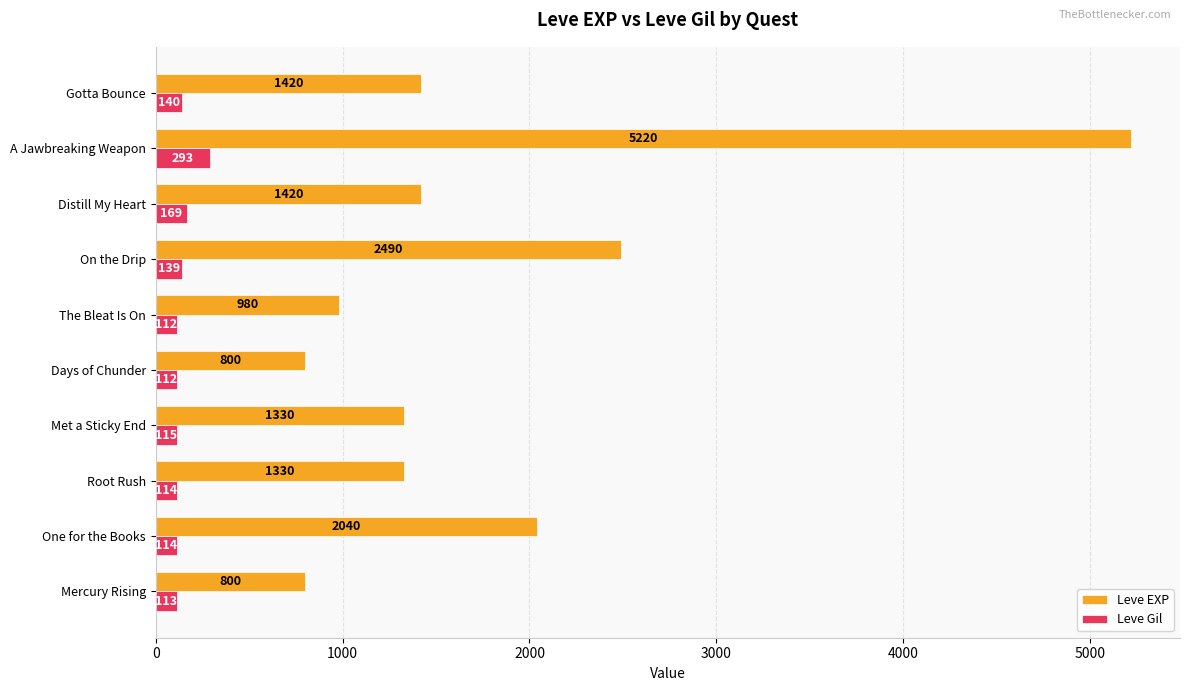

What is the sum of all Leve EXP values?

17830